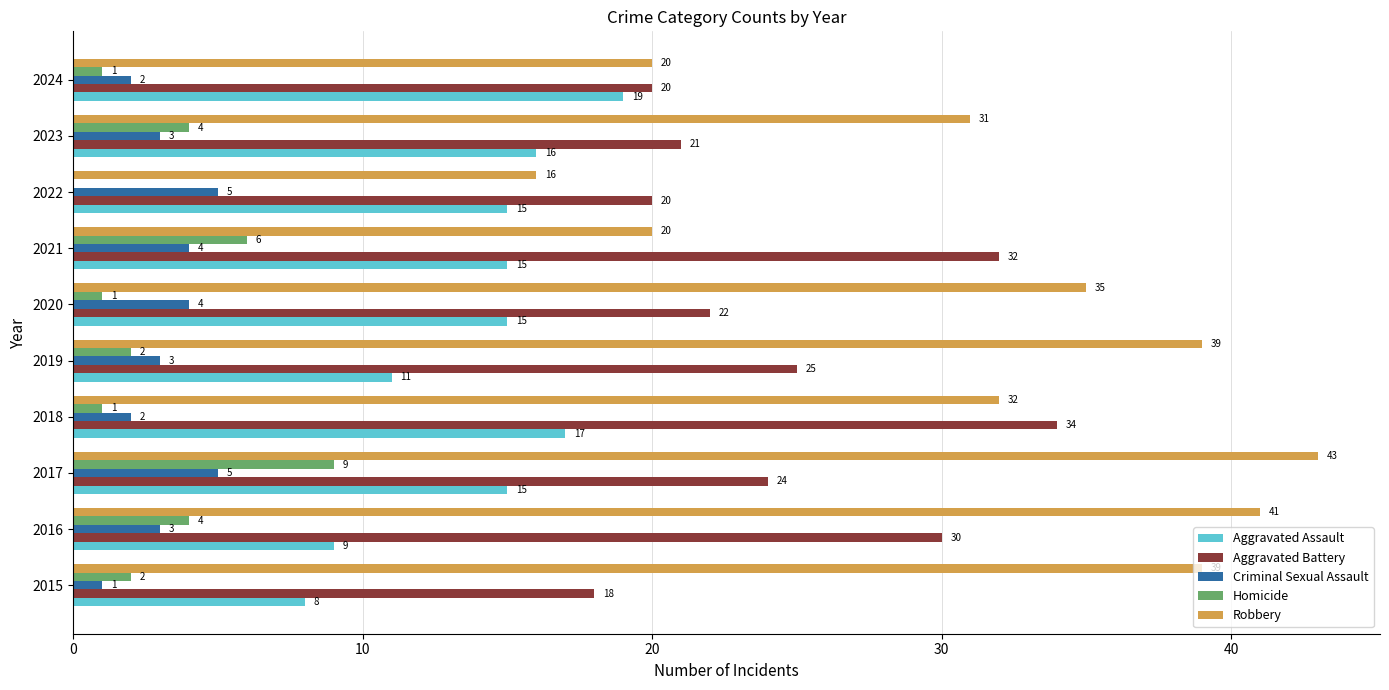

Which series has the largest range (max minus min)?

Robbery